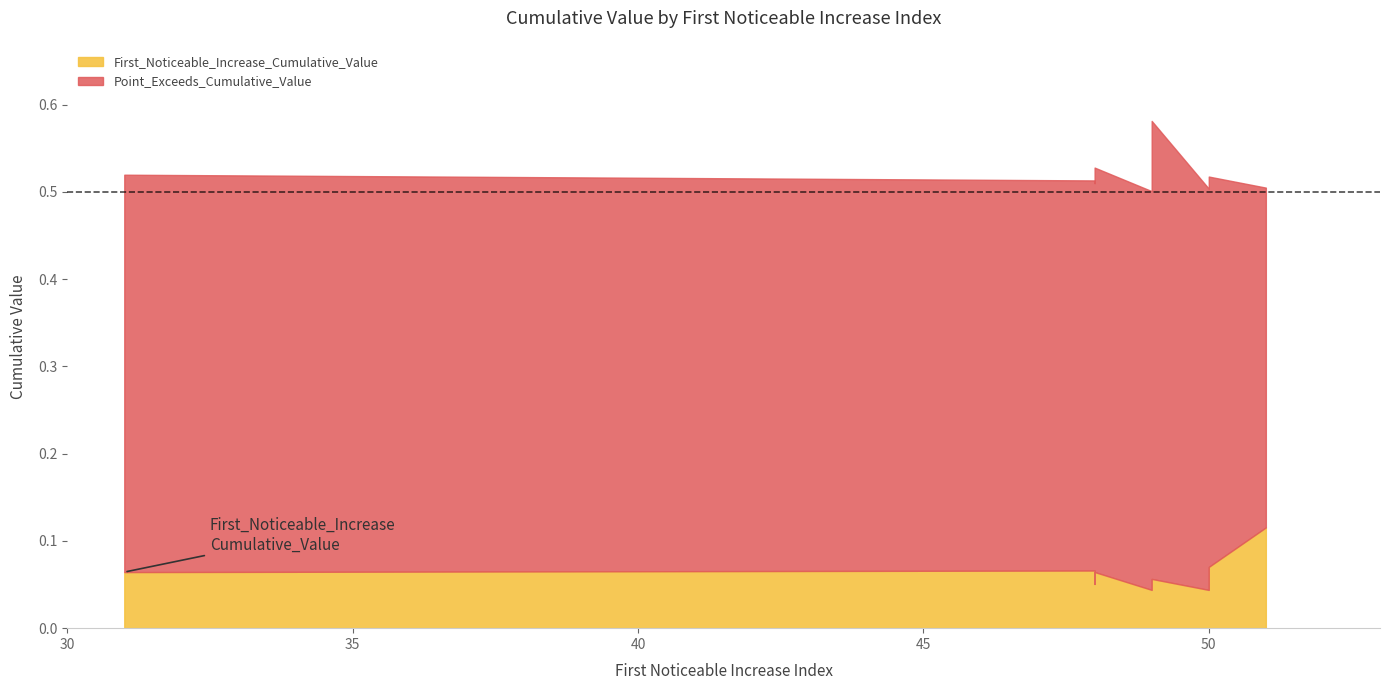

Reading left to right, transcribe all the data shown in this chart.

First_Noticeable_Increase_Cumulative_Value: 0.1	0.0	0.1	0.1	0.1	0.1	0.0	0.1	0.1
Point_Exceeds_Cumulative_Value: 0.5	0.5	0.5	0.5	0.5	0.5	0.5	0.6	0.5